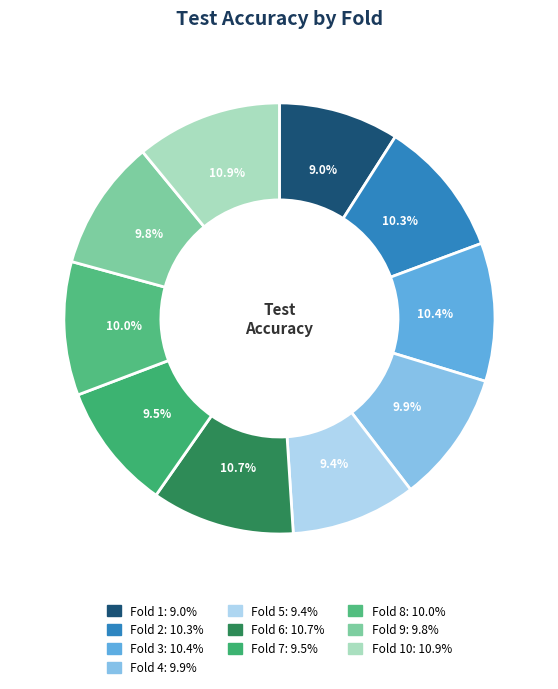

How many segments does this pie chart have?

10